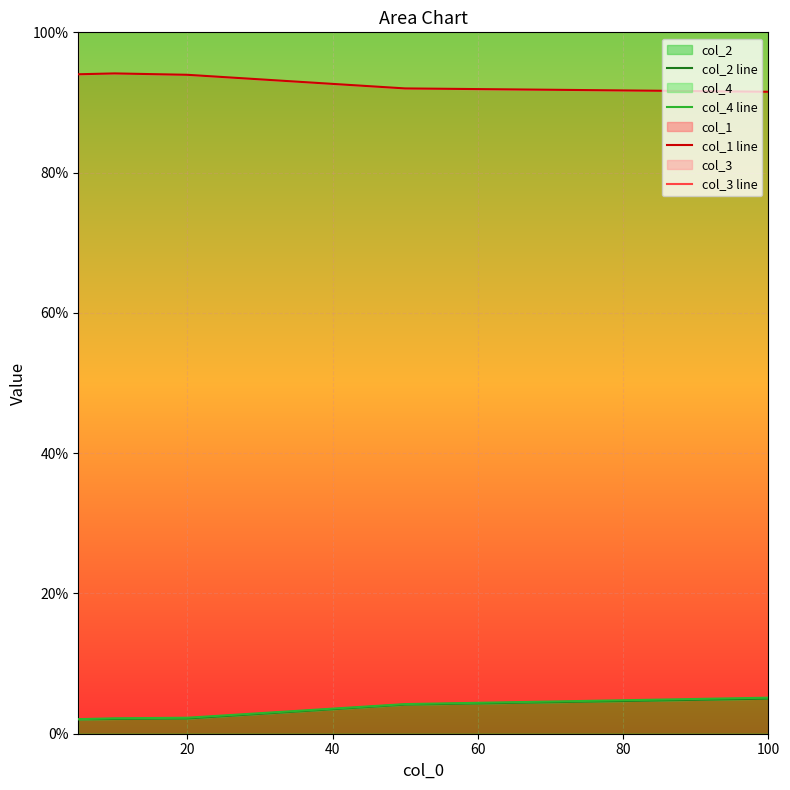

The col_4 line series shows 0.0 at 60. True or false?

False